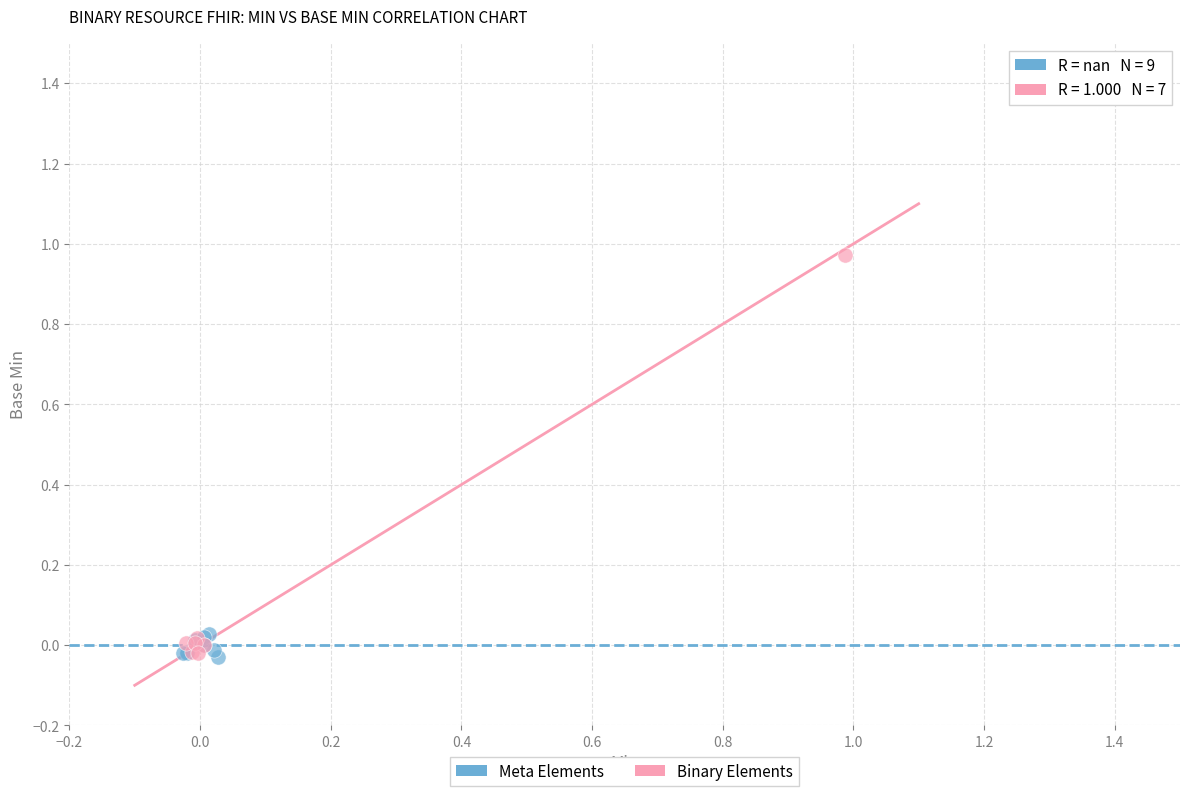

Which series contains the highest Y value?

Binary Elements